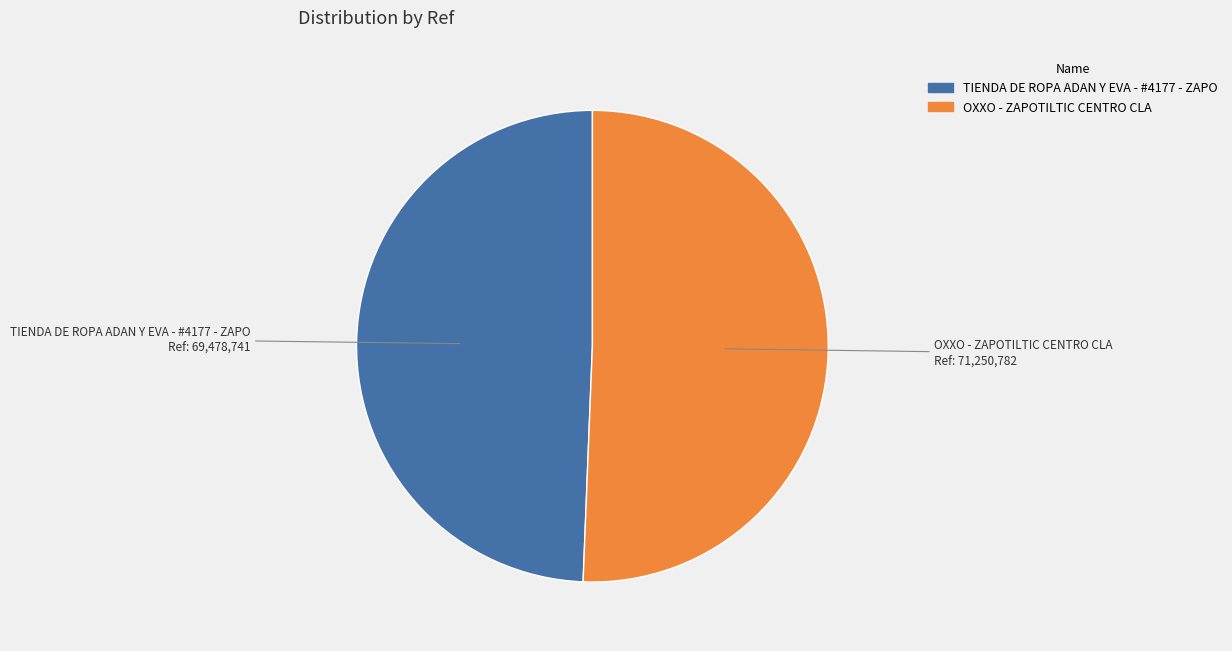

Is the sum of OXXO - ZAPOTILTIC CENTRO CLA and TIENDA DE ROPA ADAN Y EVA - #4177 - ZAPO greater than half?

Yes